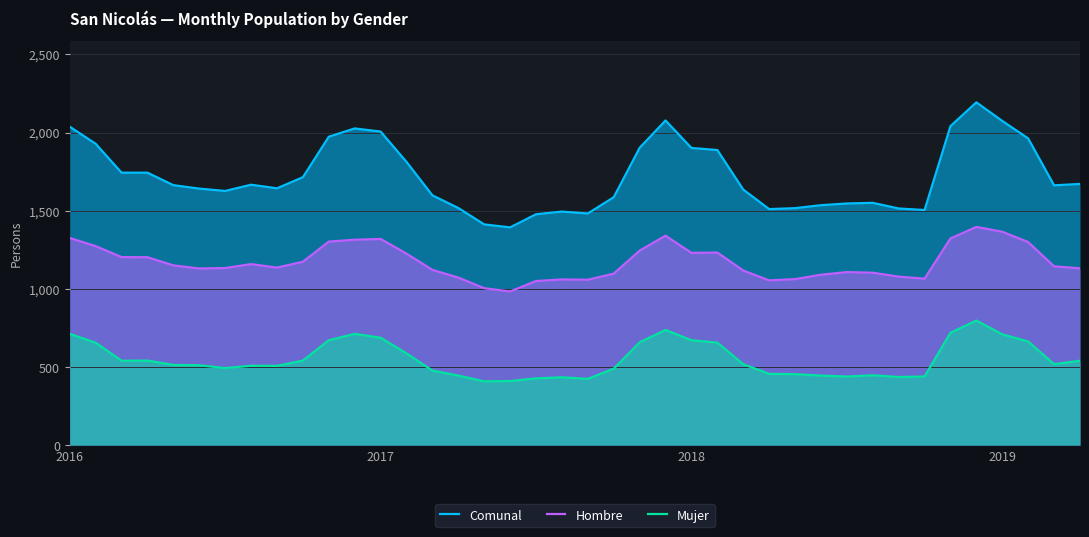

What is the difference between the second highest and second lowest values in the Comunal series?

665